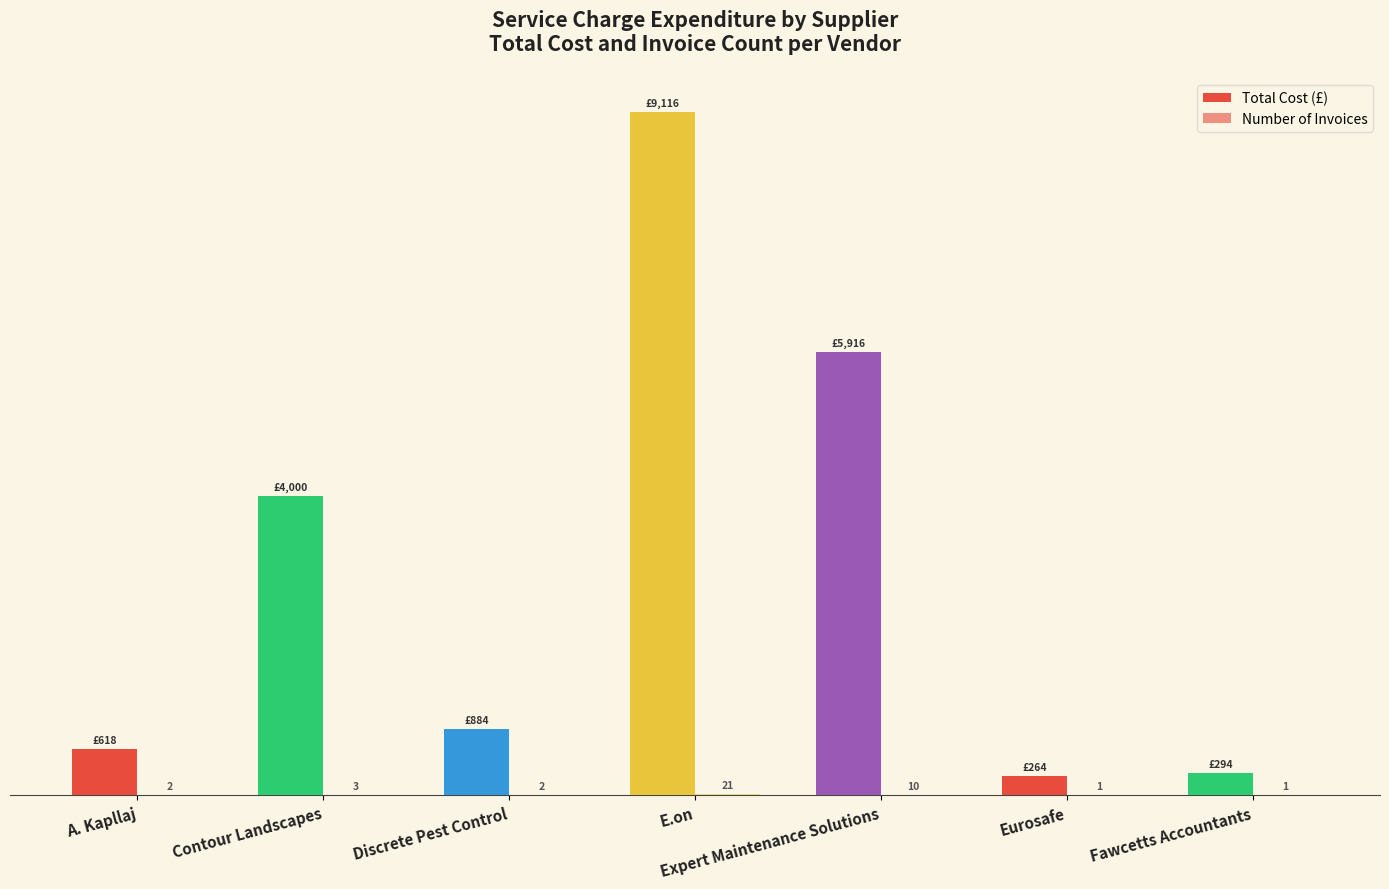

How many distinct data groups are displayed?

2